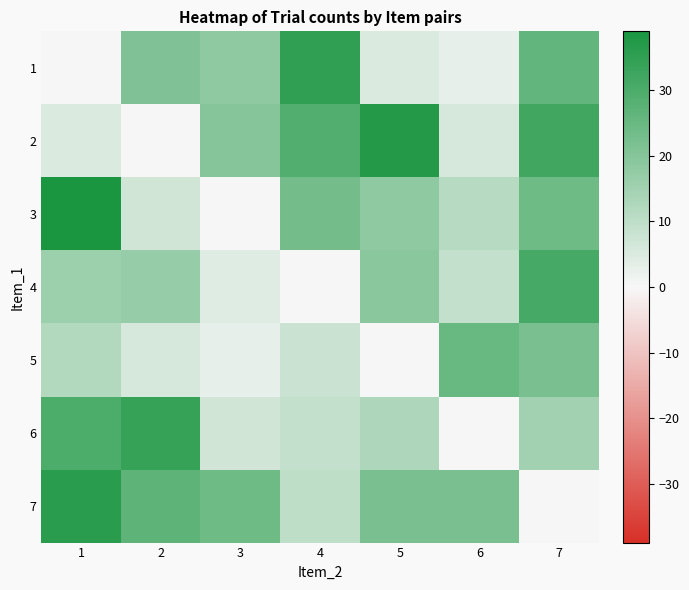

At which category is the sum across all series the highest?

7